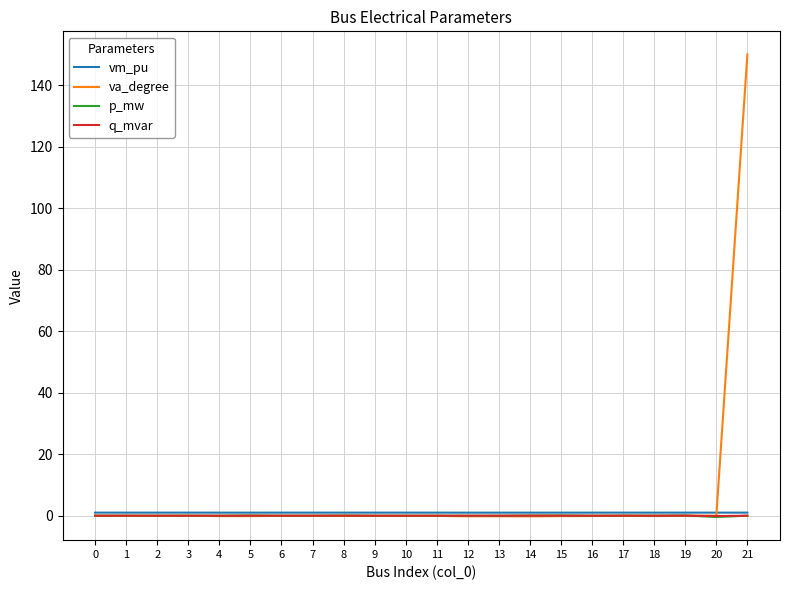

What are all the series names shown in the legend?

vm_pu, va_degree, p_mw, q_mvar